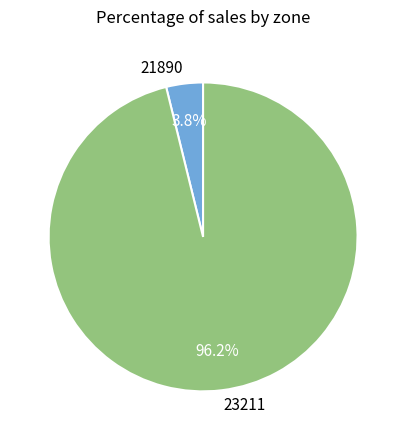

Does 23211 account for over 50% of the chart?

Yes